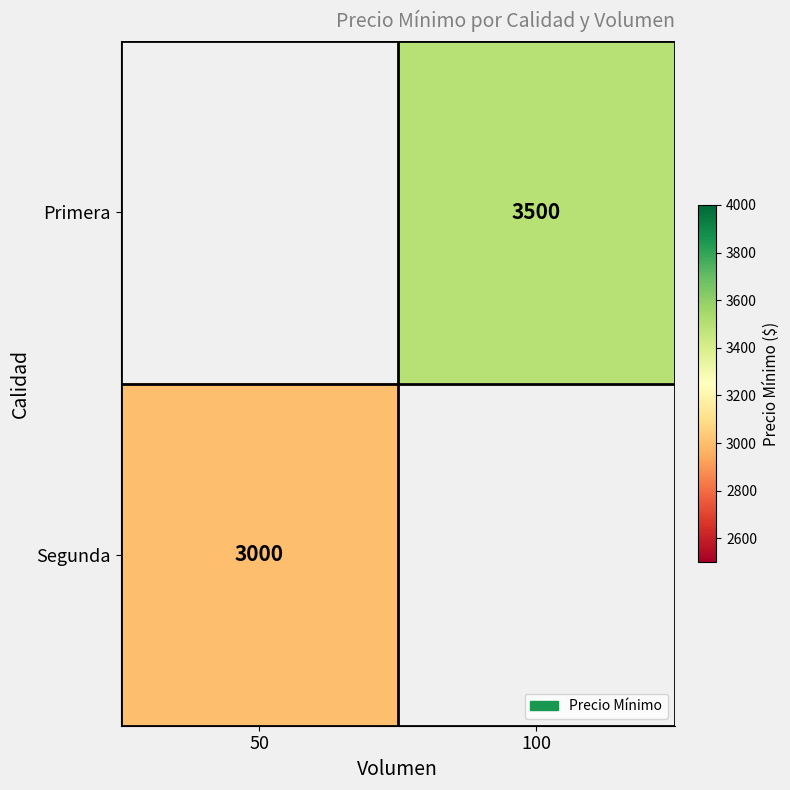

The Primera series shows 3500 at 100. True or false?

True